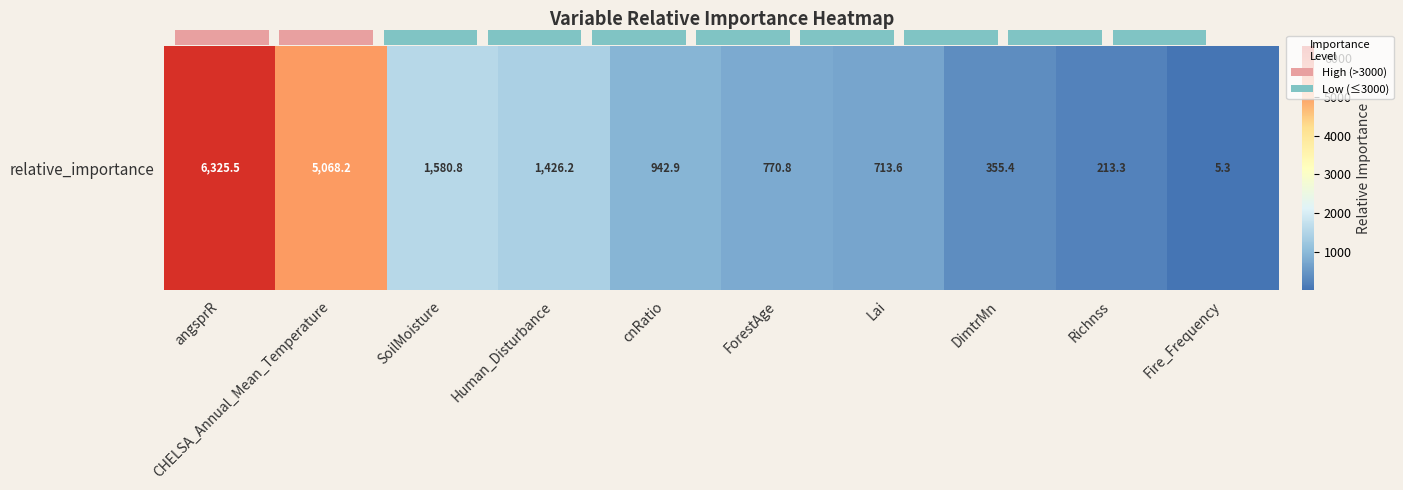

Is it true that the value at Human_Disturbance is 305.4?

False